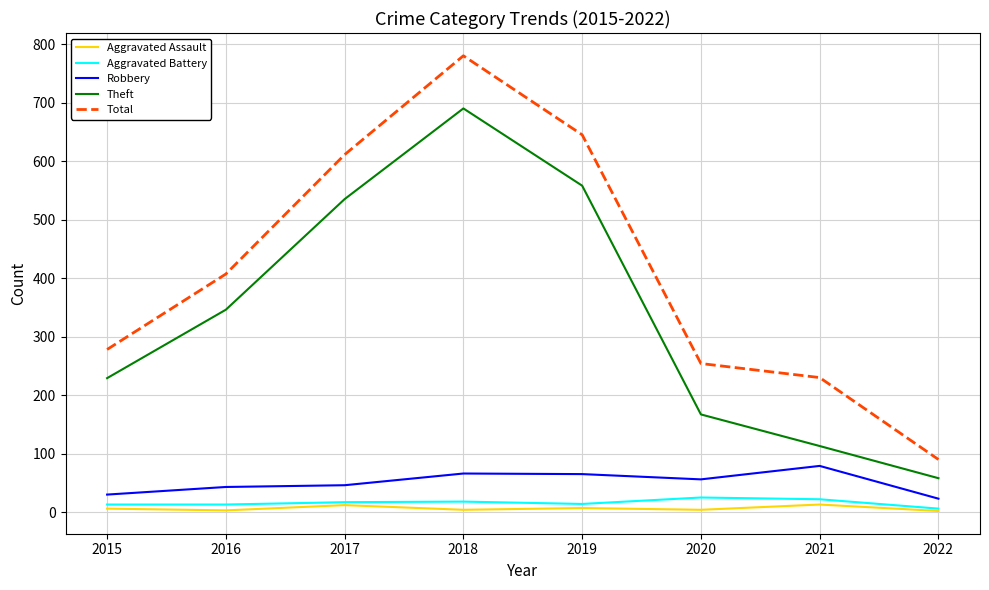

What is the difference between the maximum and second lowest values in the Total series?

550